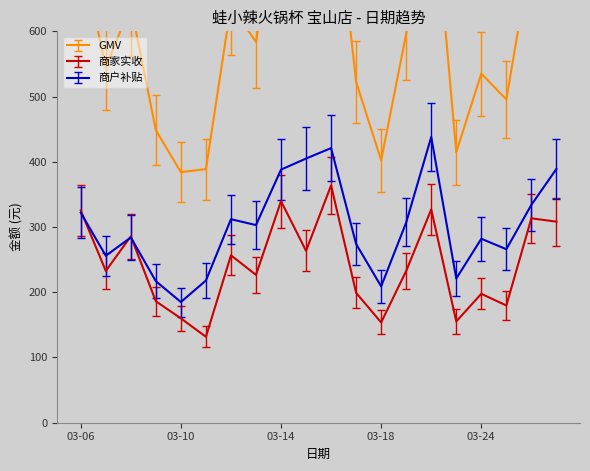

Which series changed the most between 03-08 and 03-16?

GMV